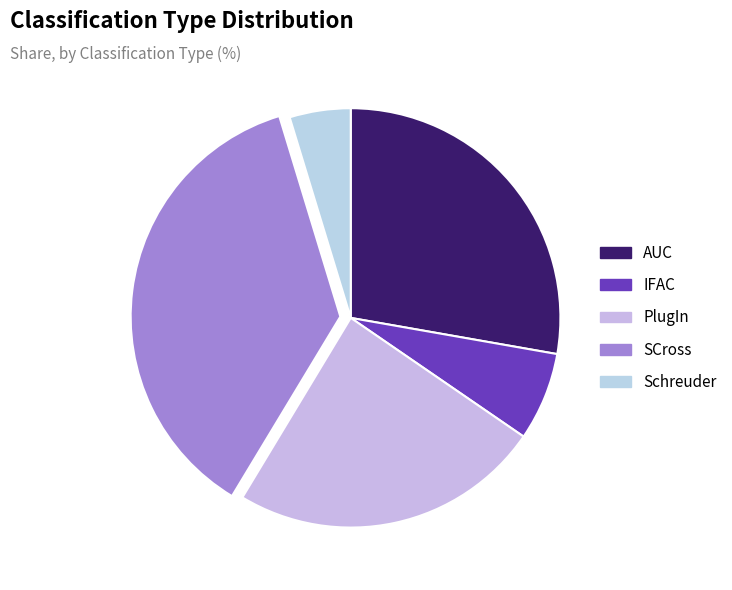

To the nearest percent, what percentage of the pie is AUC?

28%